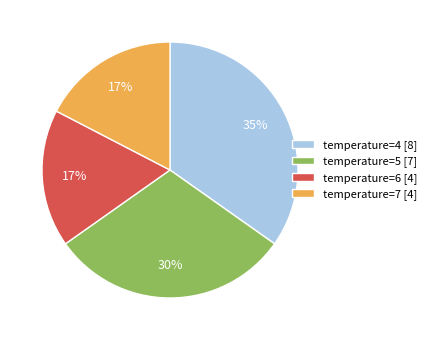

To the nearest percent, what is the difference between the temperature=6 [4] and temperature=5 [7] slice percentages?

13%